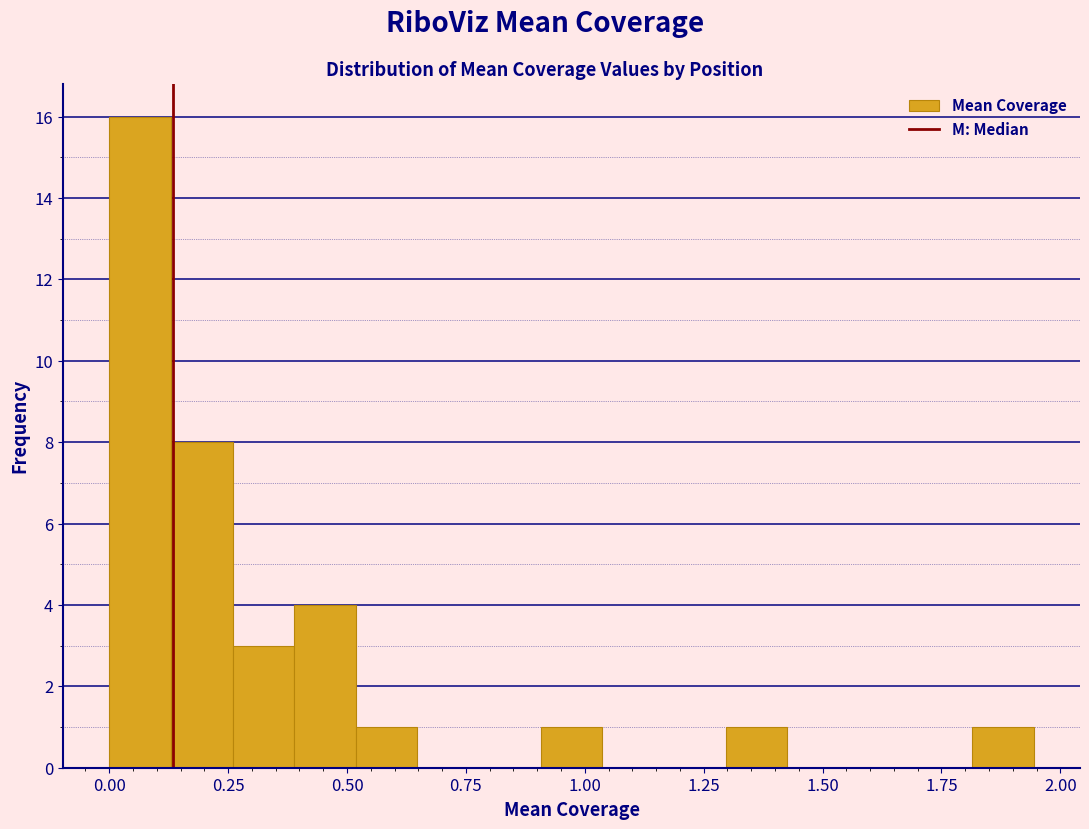

Around what value on the x-axis is the tallest bar? Give the approximate position of its centre, as read against the axis.

0.05